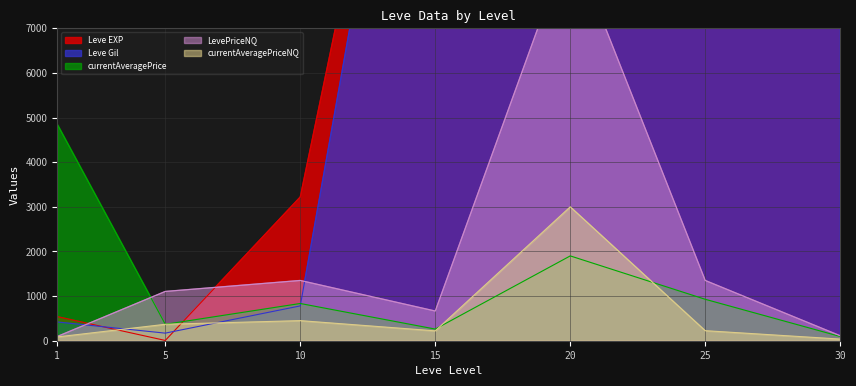

What is the average value of the currentAveragePriceNQ series?

627